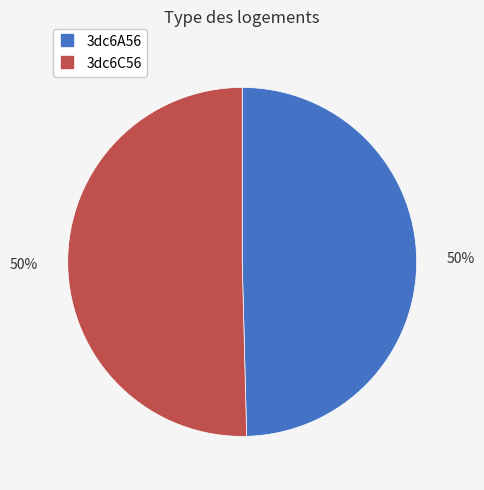

The 3dc6A56 slice represents 59% of the pie. True or false?

False